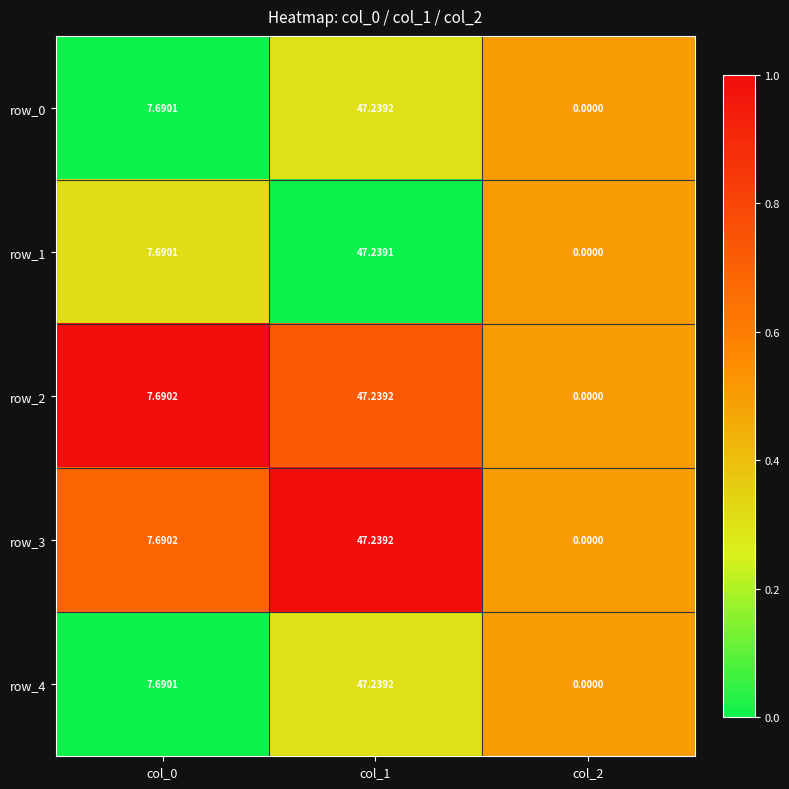

Is the value of row_3 at col_1 greater than the value of row_4 at col_0?

Yes